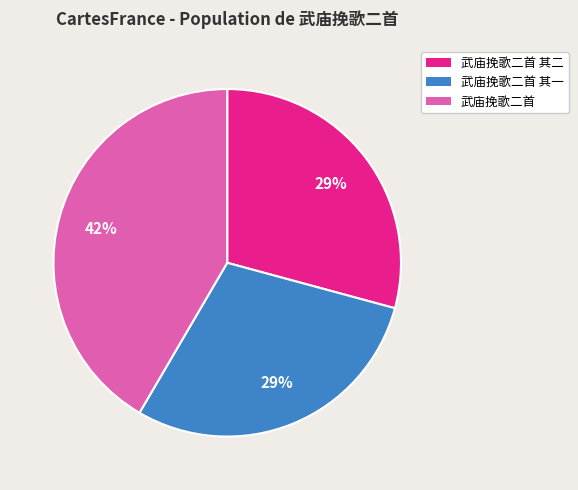

Is 武庙挽歌二首 the majority of the pie?

No